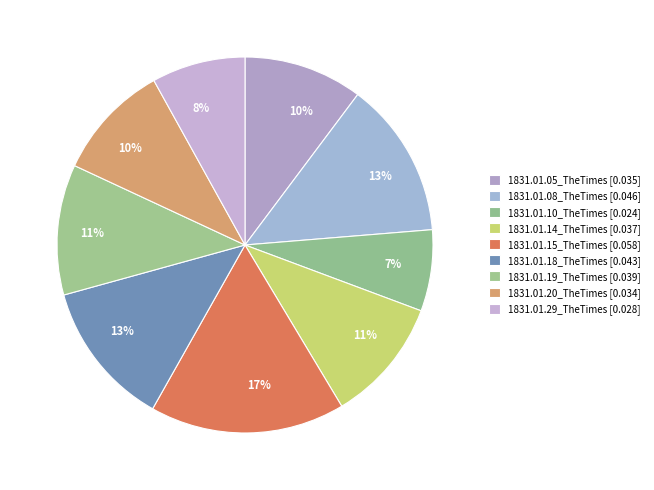

What percentage is the 1831.01.08_TheTimes slice, to the nearest percent?

13%